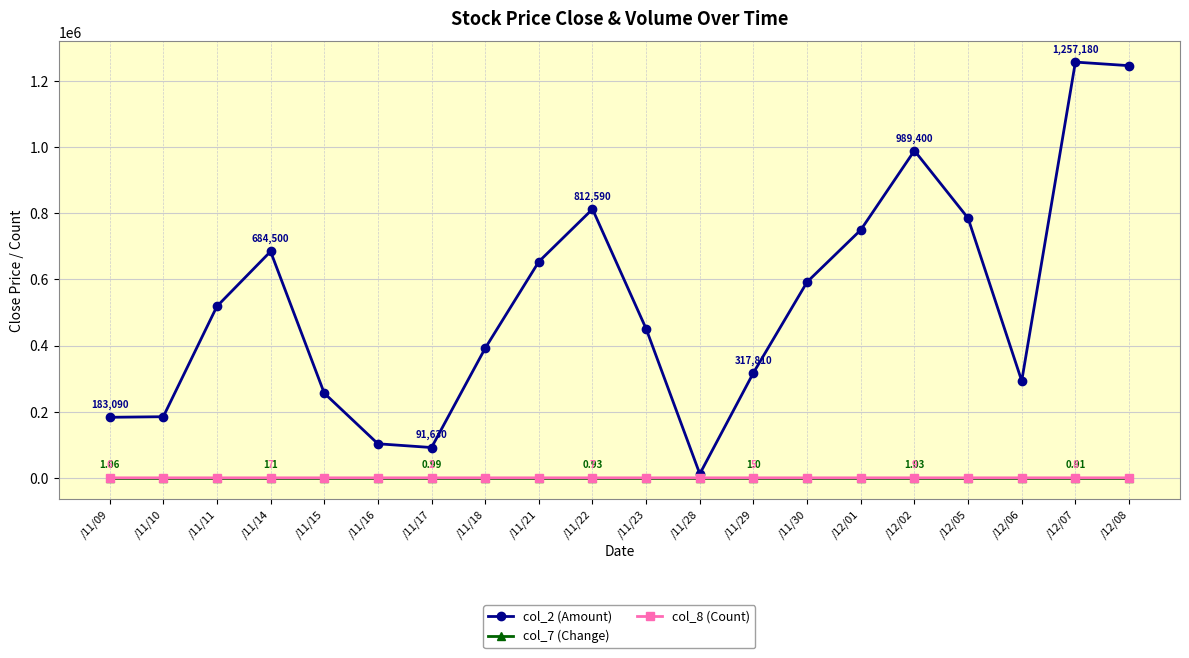

Which series has the largest range (max minus min)?

col_2 (Amount)